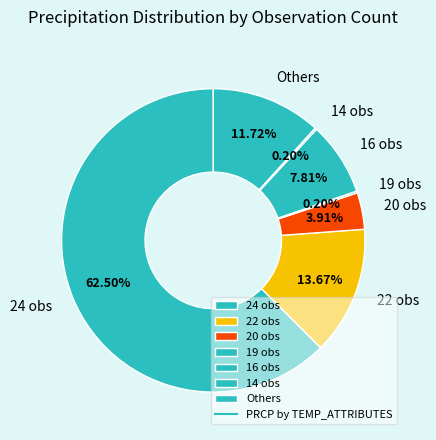

Which category accounts for the majority?

24 obs